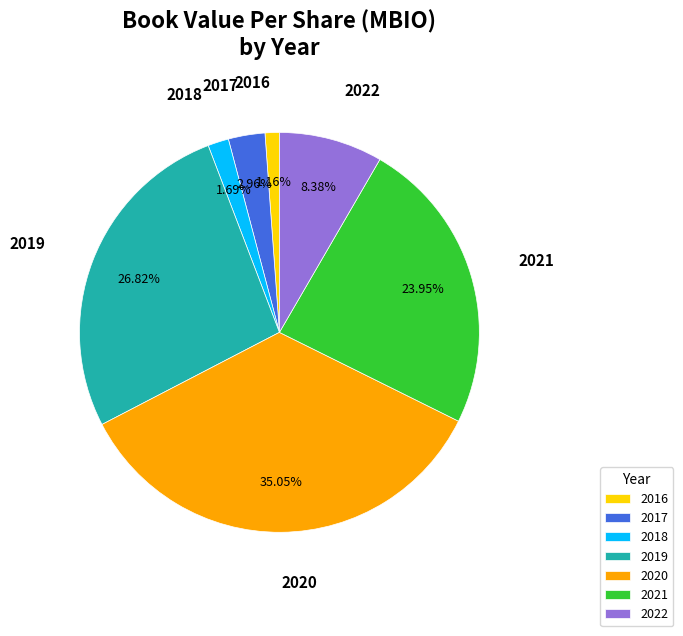

Between 2018 and 2022, which is larger?

2022